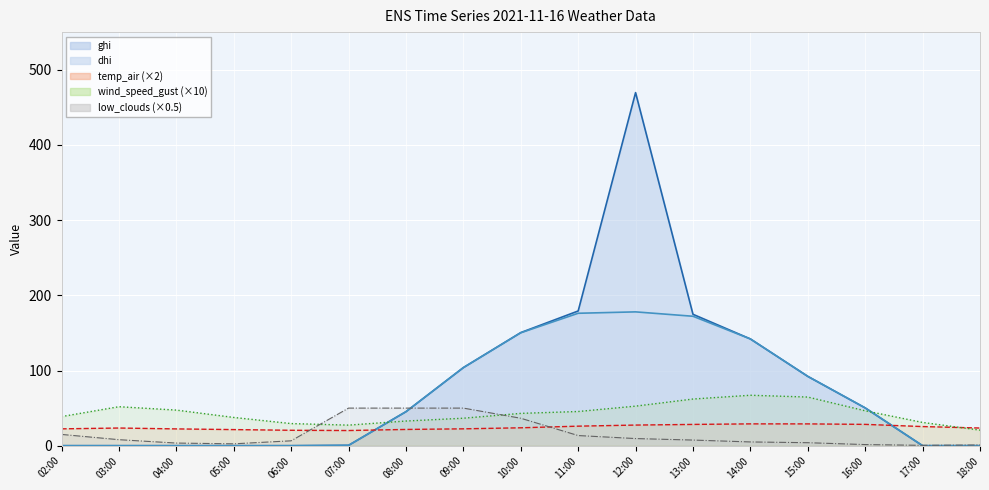

What position from the right is 18:00?

1